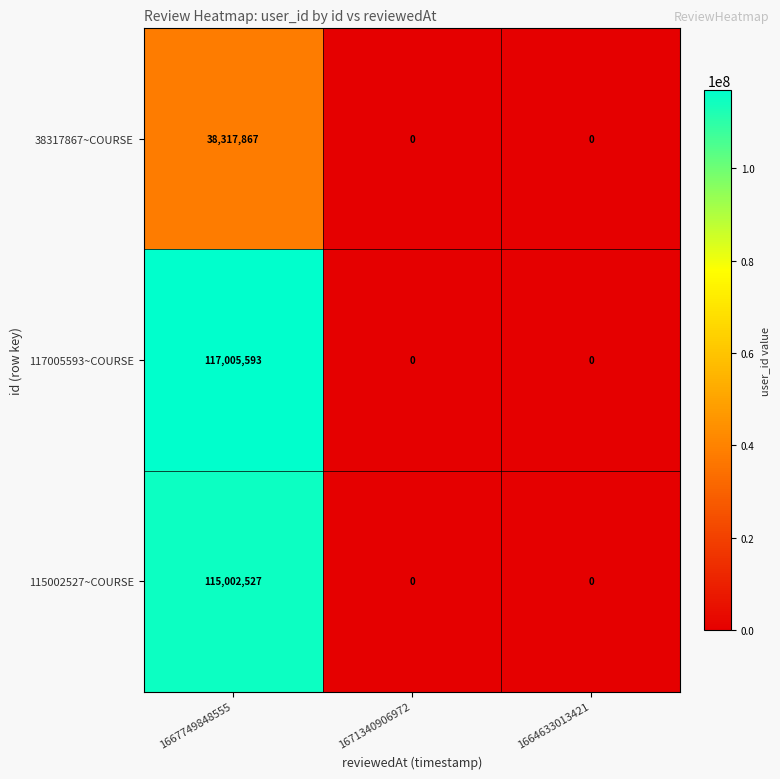

Count the 115002527~COURSE values in the range 0 to 115002527.

3